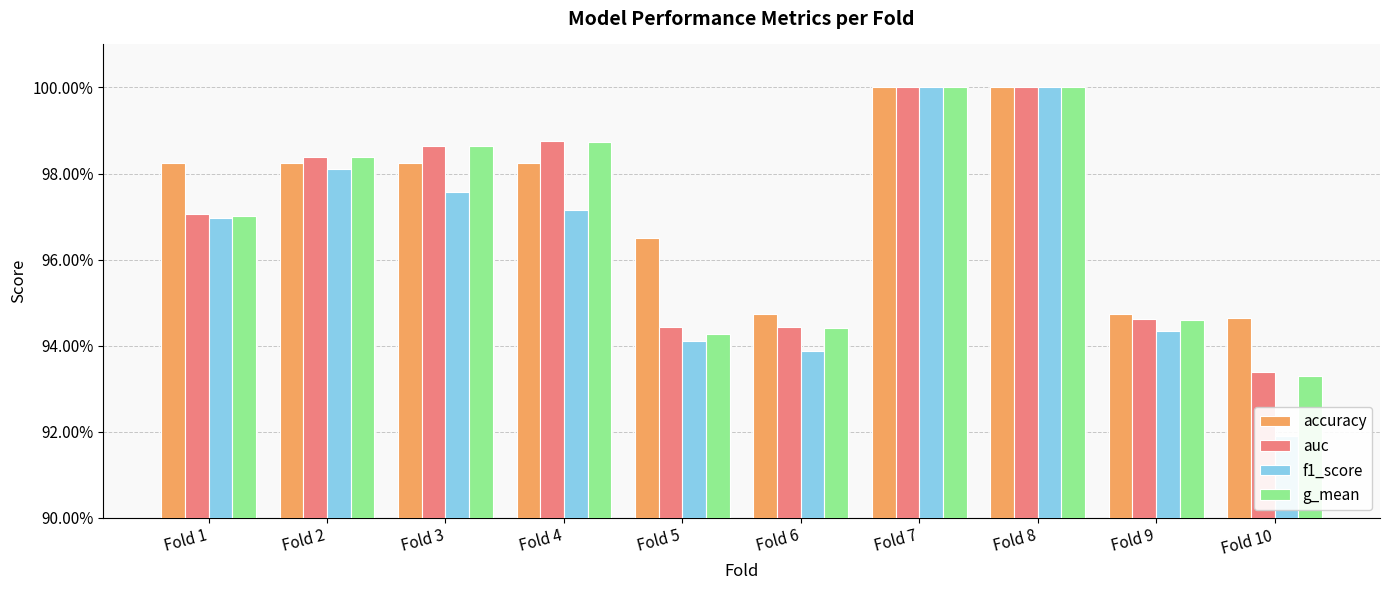

Count the number of data series in this chart.

4